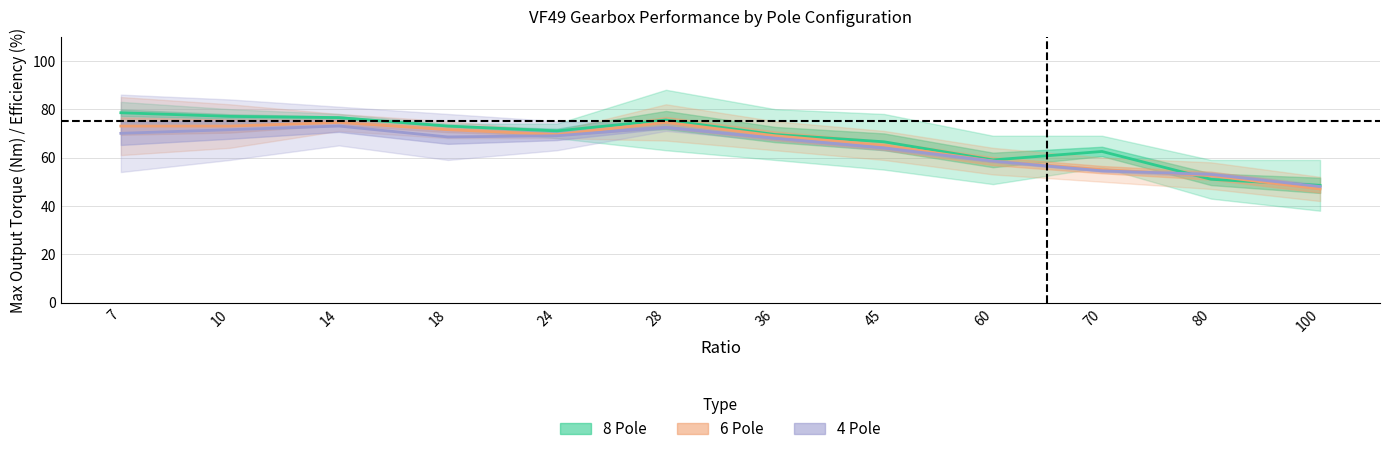

Which category has the lowest value in the 8 Pole Dynamic Efficiency (%) series?

100